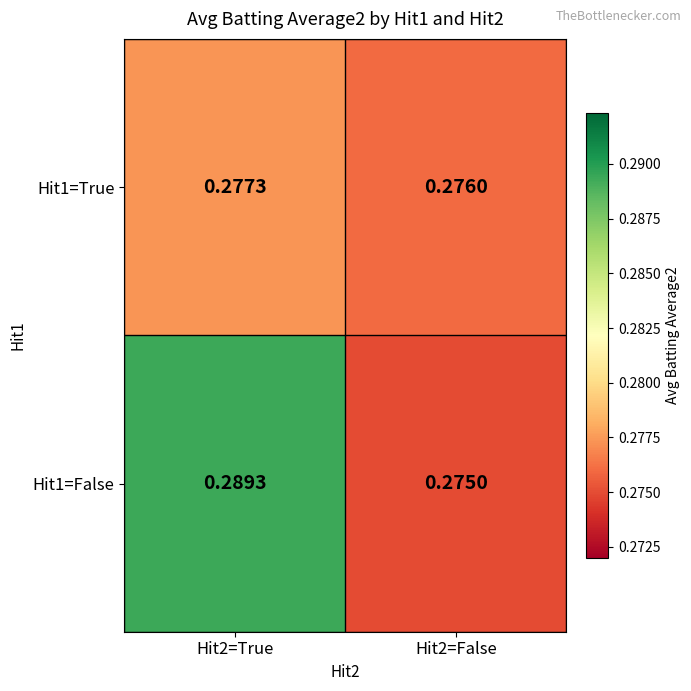

Is the value of Hit1=False at Hit2=True greater than the value of Hit1=True at Hit2=True?

Yes